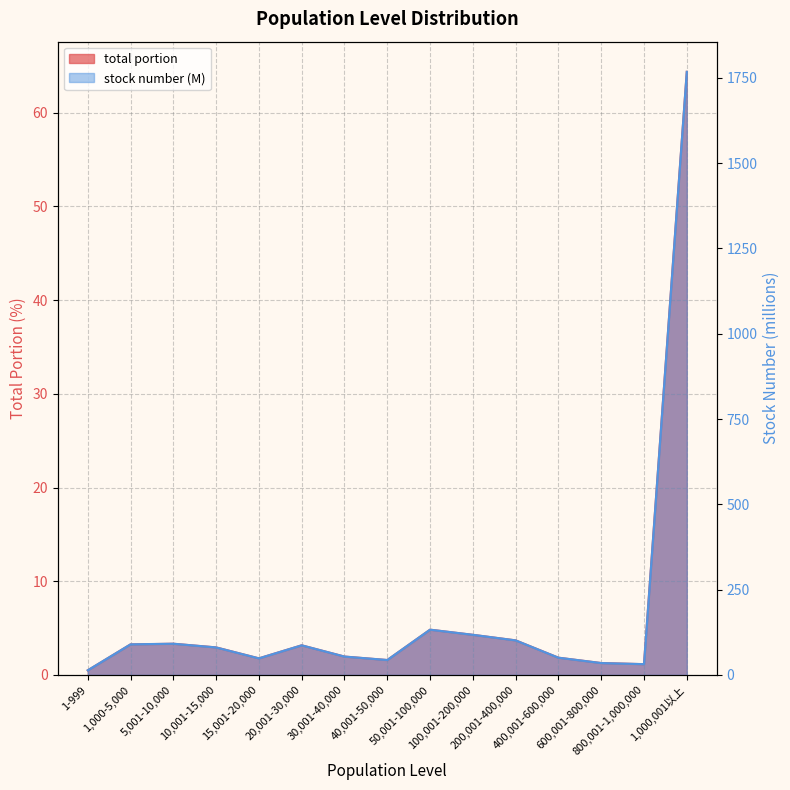

Reading left to right, extract all data points from this chart.

stock number: 1-999=13.7	1,000-5,000=89.8	5,001-10,000=91.6	10,001-15,000=80.8	15,001-20,000=48.7	20,001-30,000=86.9	30,001-40,000=54.0	40,001-50,000=43.9	50,001-100,000=132.8	100,001-200,000=117.8	200,001-400,000=101.4	400,001-600,000=50.7	600,001-800,000=34.9	800,001-1,000,000=31.7	1,000,001以上=1767.4
total portion: 1-999=0.5	1,000-5,000=3.3	5,001-10,000=3.3	10,001-15,000=2.9	15,001-20,000=1.8	20,001-30,000=3.2	30,001-40,000=2.0	40,001-50,000=1.6	50,001-100,000=4.8	100,001-200,000=4.3	200,001-400,000=3.7	400,001-600,000=1.8	600,001-800,000=1.3	800,001-1,000,000=1.1	1,000,001以上=64.3